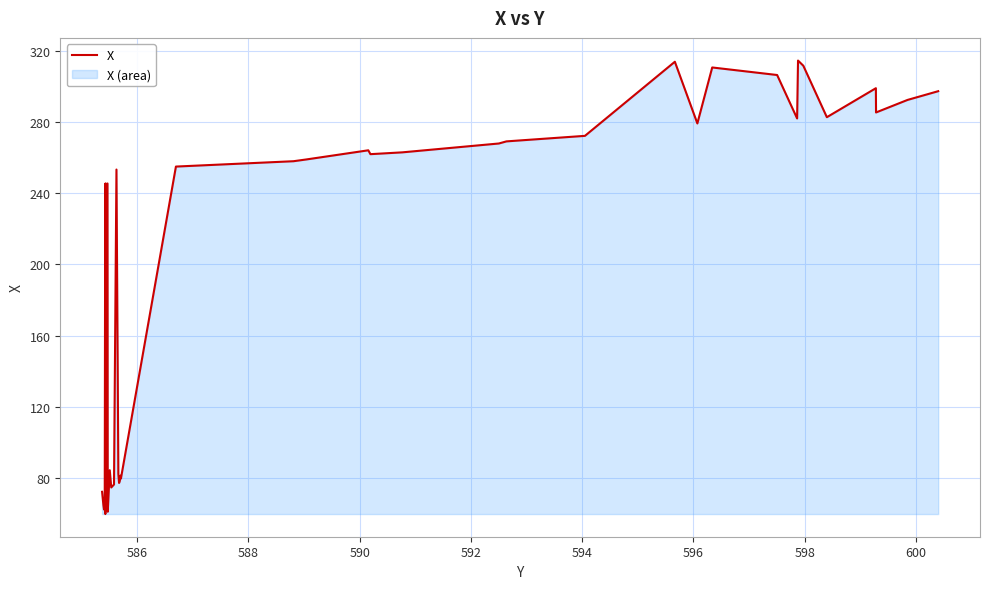

What is the smallest value displayed?

59.8